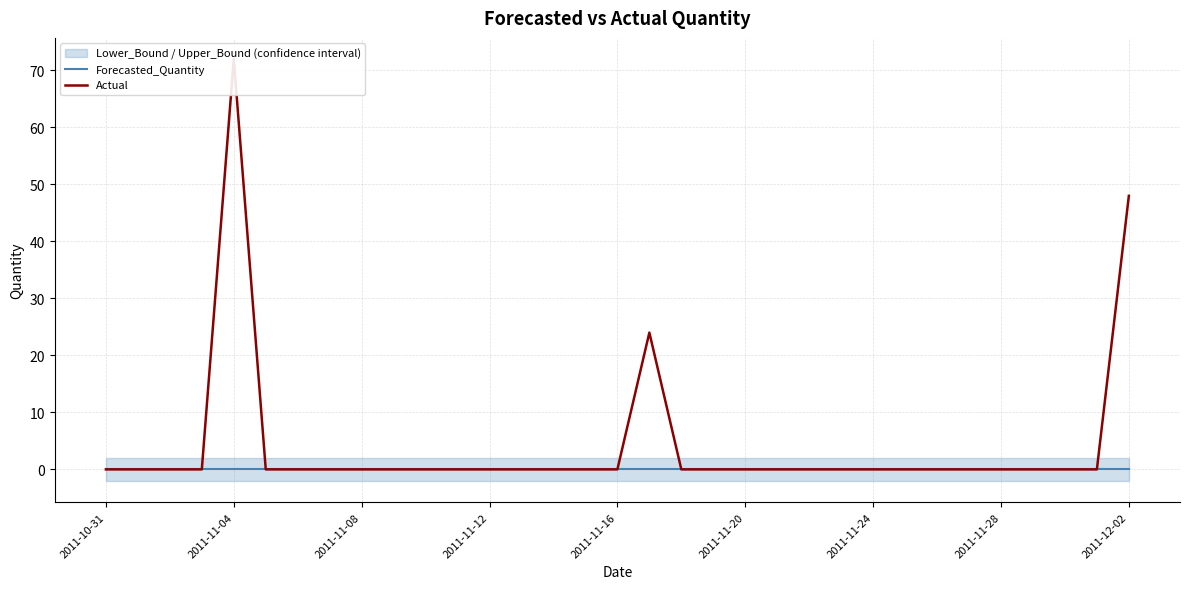

Rank the series by their maximum value, from lowest to highest.

Forecasted_Quantity, Actual